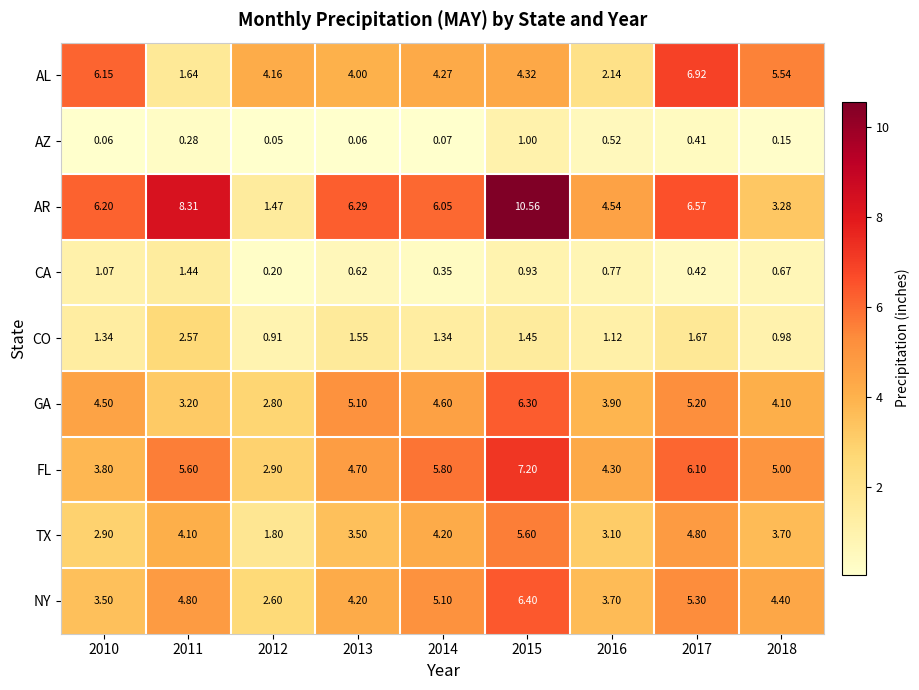

Which series has the widest spread of values?

AR